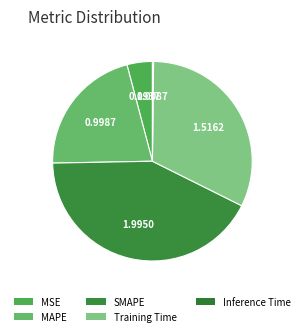

Is the sum of MSE and Training Time greater than half?

No